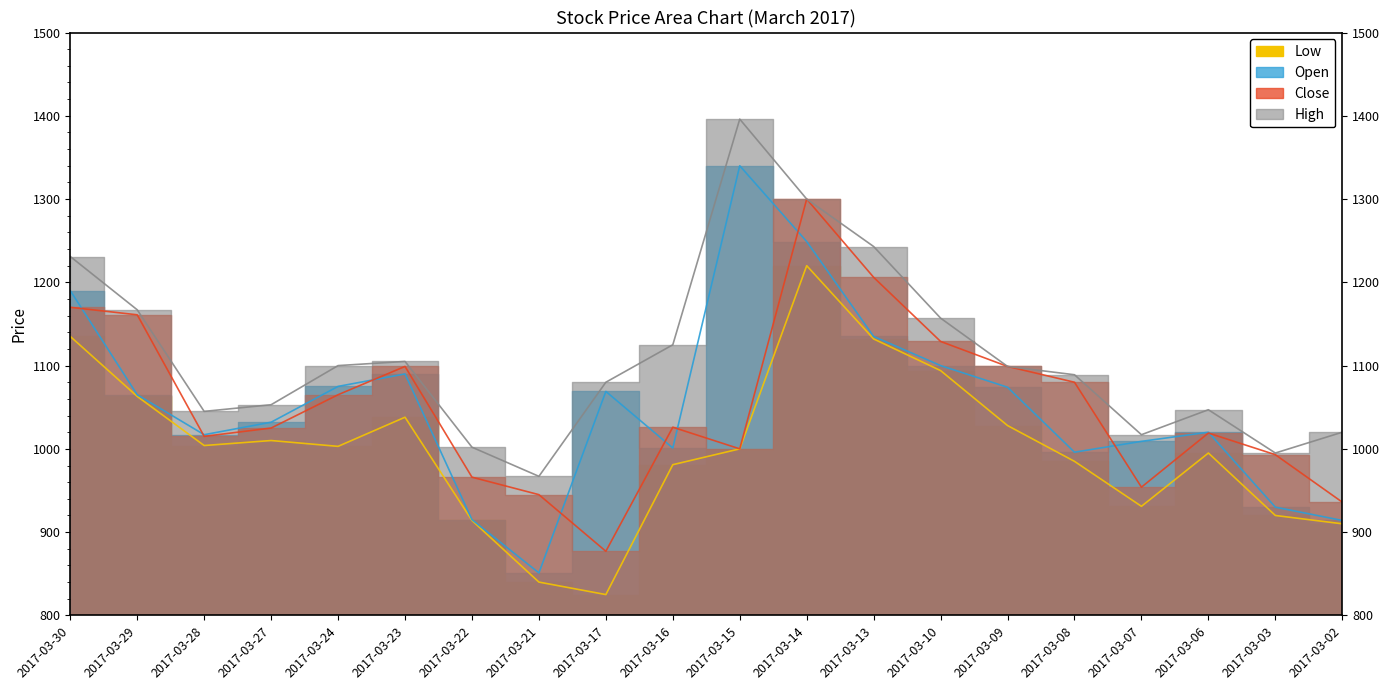

How many data points in High are less than 1099?

10